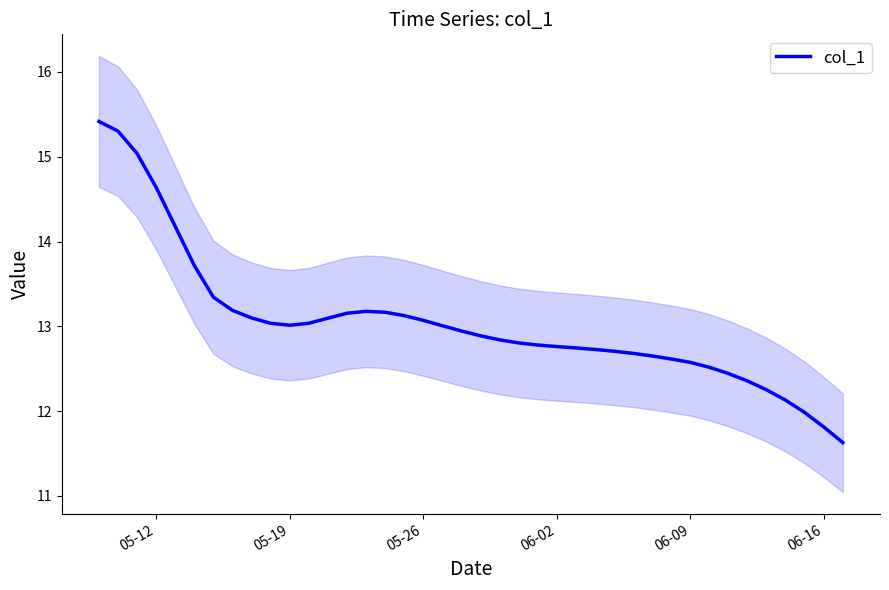

Does the chart have visible grid lines?

No